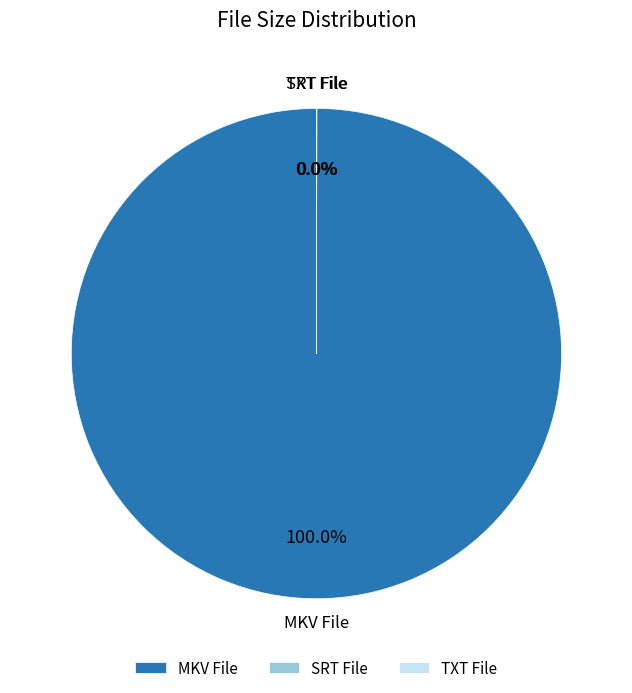

Which slice is the largest?

MKV File